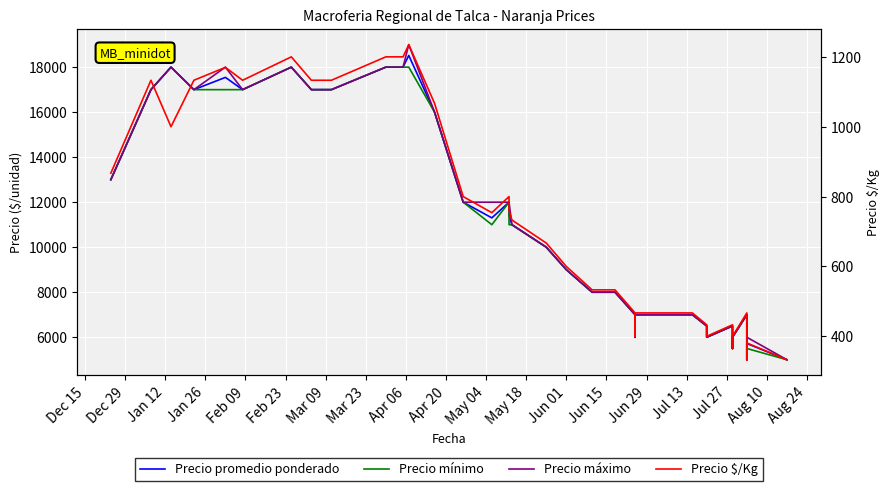

Reading left to right, transcribe all the data shown in this chart.

Precio promedio ponderado: 13000	17000	18000	17000	17545	17000	18000	17000	17000	17000	17000	18000	18000	18520	16000	12000	11303	12000	11417	11000	10000	9000	8000	8000	7000	6000	7000	7000	7000	6500	6000	6500	5500	6000	7000	6000	5000	5722	5000	5000
Precio mínimo: 13000	17000	18000	17000	17000	17000	18000	17000	17000	17000	17000	18000	18000	18000	16000	12000	11000	12000	11000	11000	10000	9000	8000	8000	7000	6000	7000	7000	7000	6500	6000	6500	5500	6000	7000	6000	5000	5500	5000	5000
Precio máximo: 13000	17000	18000	17000	18000	17000	18000	17000	17000	17000	17000	18000	18000	19000	16000	12000	12000	12000	12000	11000	10000	9000	8000	8000	7000	6000	7000	7000	7000	6500	6000	6500	5500	6000	7000	6000	5000	6000	5000	5000
Precio $/Kg: 867	1133	1000	1133	1170	1133	1200	1133	1133	1133	1133	1200	1200	1235	1067	800	754	800	761	733	667	600	533	533	467	400	467	467	467	433	400	433	367	400	467	400	333	381	333	333